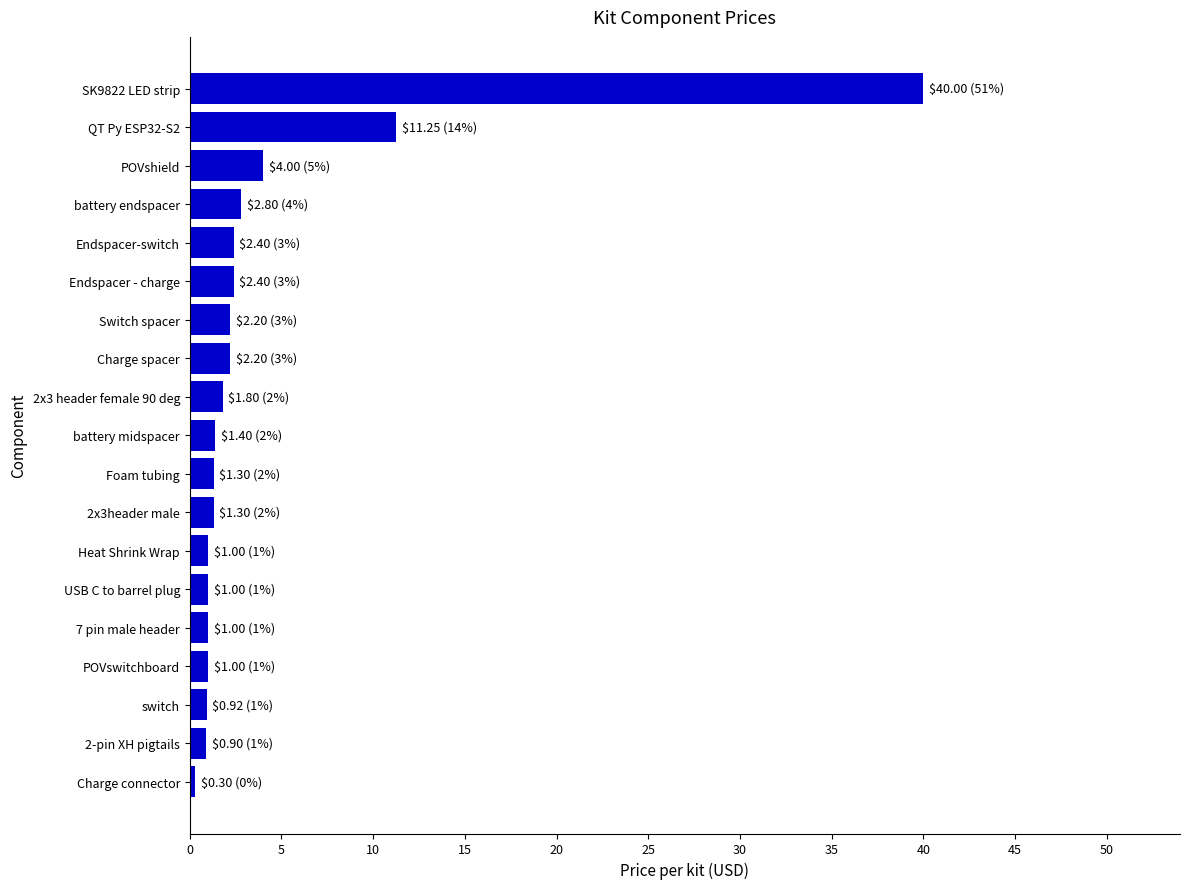

How many bars are there in total?

19